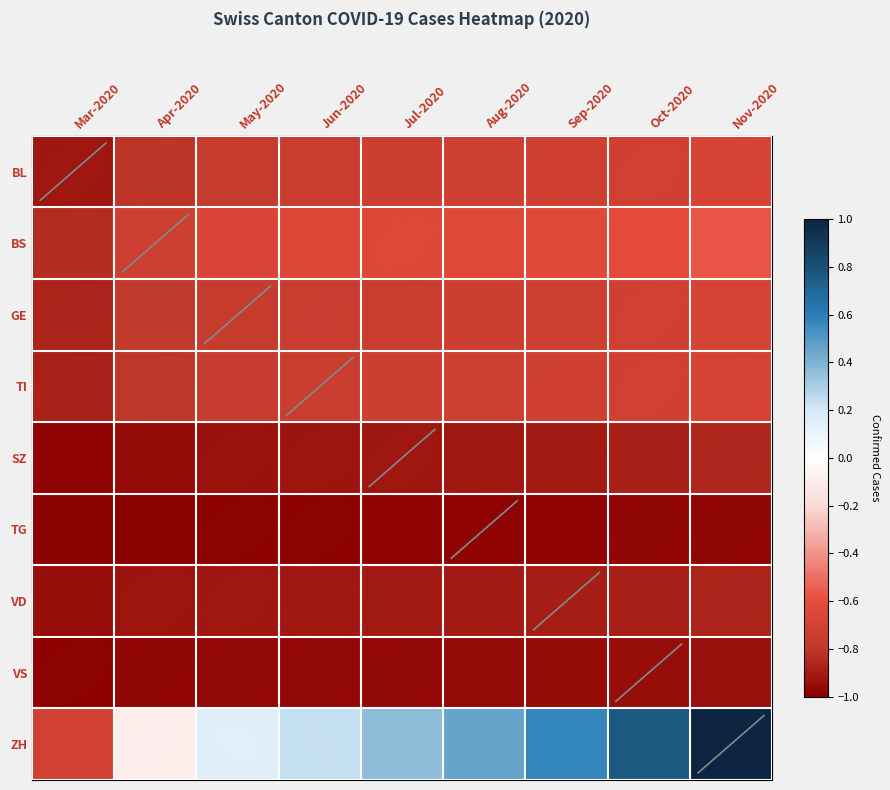

What is the greatest value displayed?

1.0